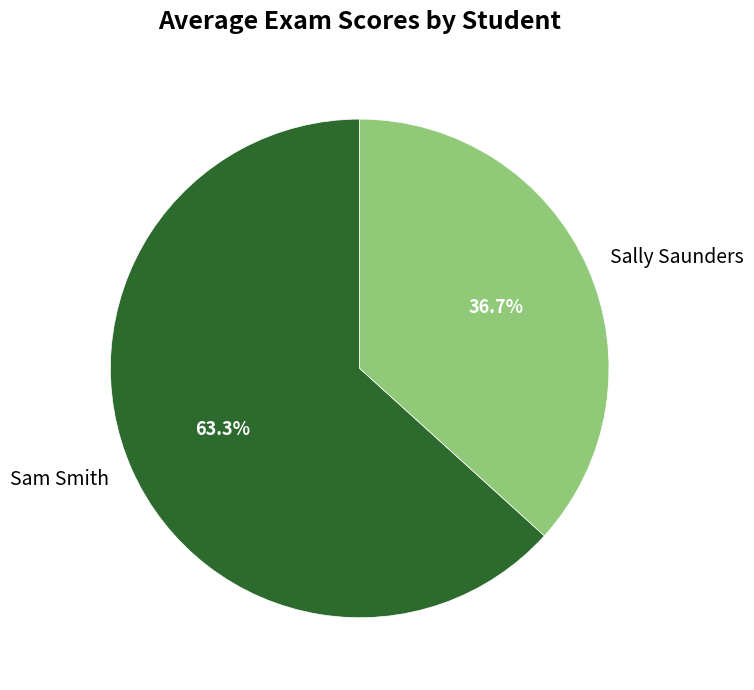

What percentage is the Sally Saunders slice, to the nearest percent?

37%